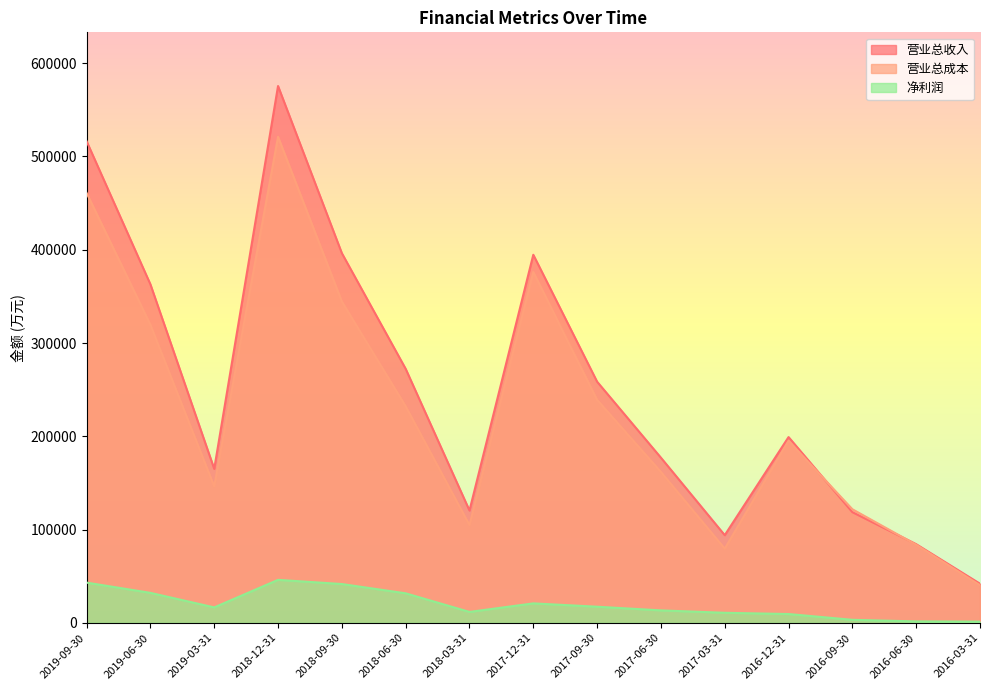

List the labels in order of 营业总收入 value, largest first.

2018-12-31, 2019-09-30, 2018-09-30, 2017-12-31, 2019-06-30, 2018-06-30, 2017-09-30, 2016-12-31, 2017-06-30, 2019-03-31, 2018-03-31, 2016-09-30, 2017-03-31, 2016-06-30, 2016-03-31